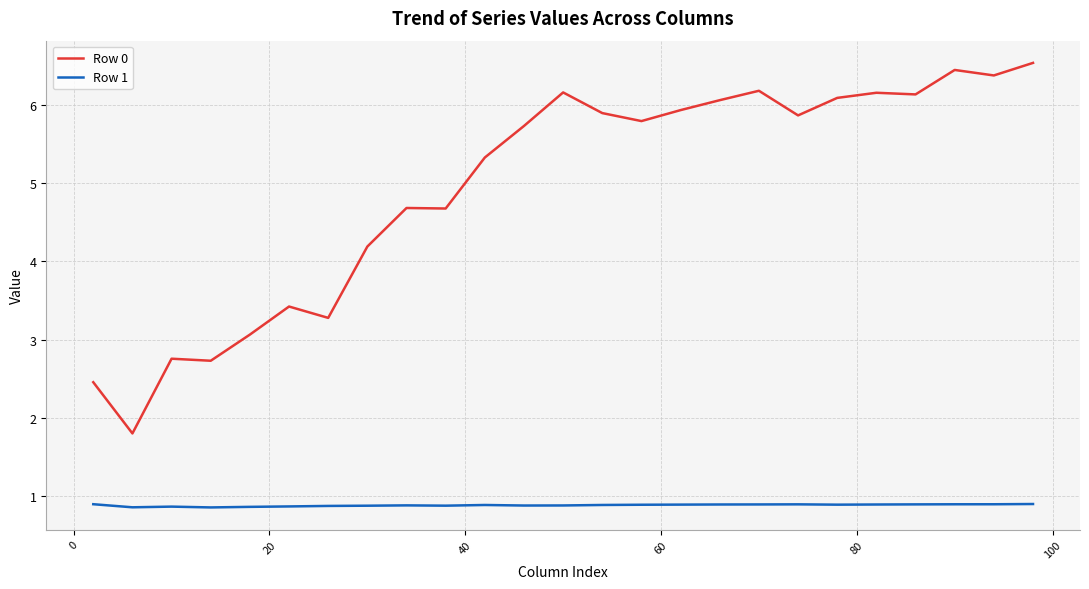

Rank the series by their maximum value, from lowest to highest.

Row 1, Row 0